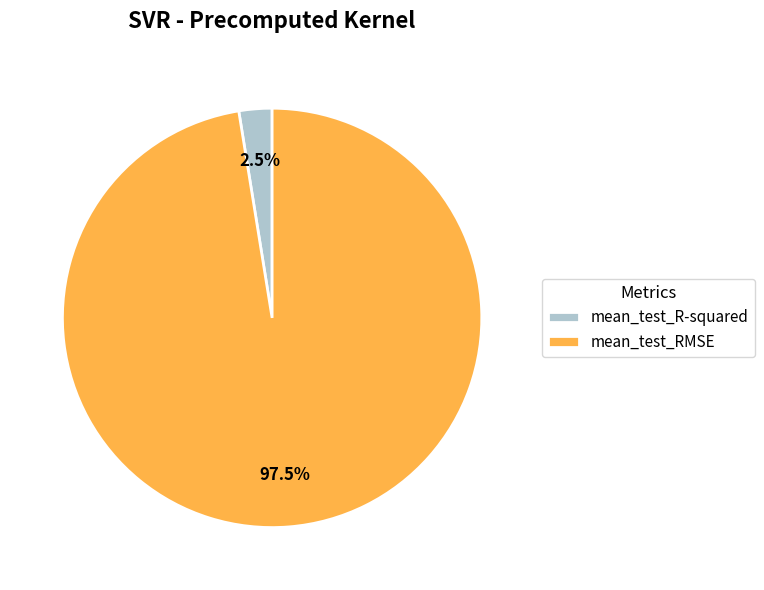

Rank the categories by value from highest to lowest.

mean_test_RMSE, mean_test_R-squared